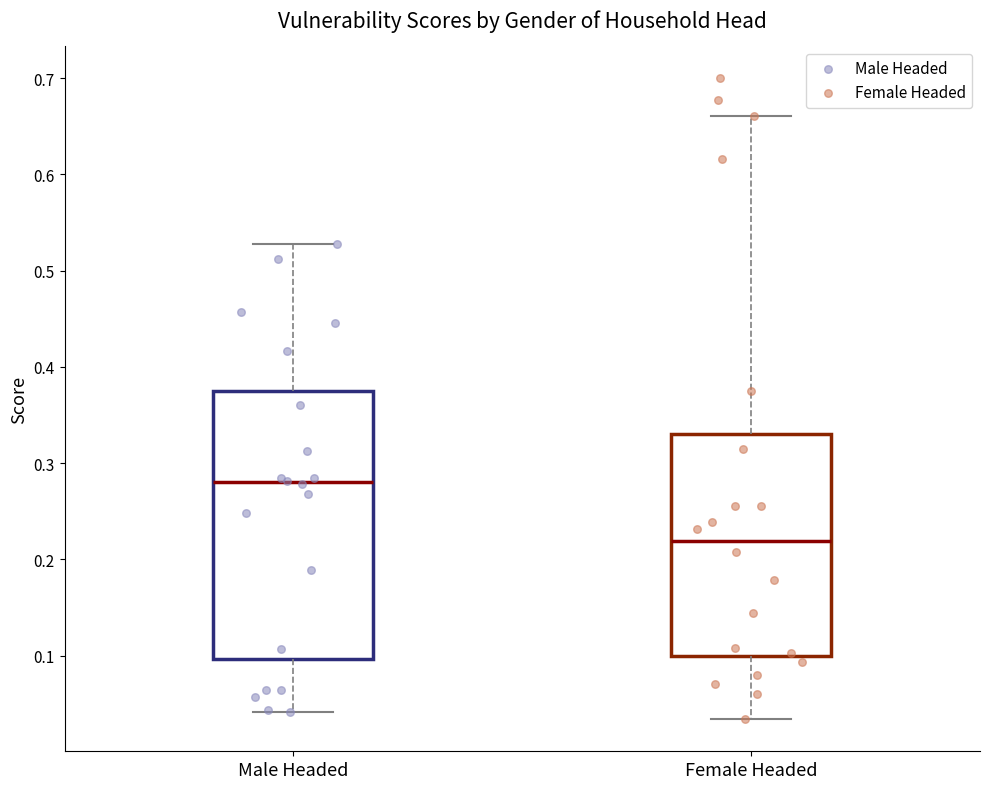

Reading left to right, read every box against the y-axis: the position of its median line, the range the box covers, and the ends of its whiskers. The values are not printed on the chart, so give them approximately, as read against the axis.

Male Headed: median 0.28, box 0.10 to 0.37, whiskers 0.04 to 0.53
Female Headed: median 0.22, box 0.10 to 0.33, whiskers 0.03 to 0.66